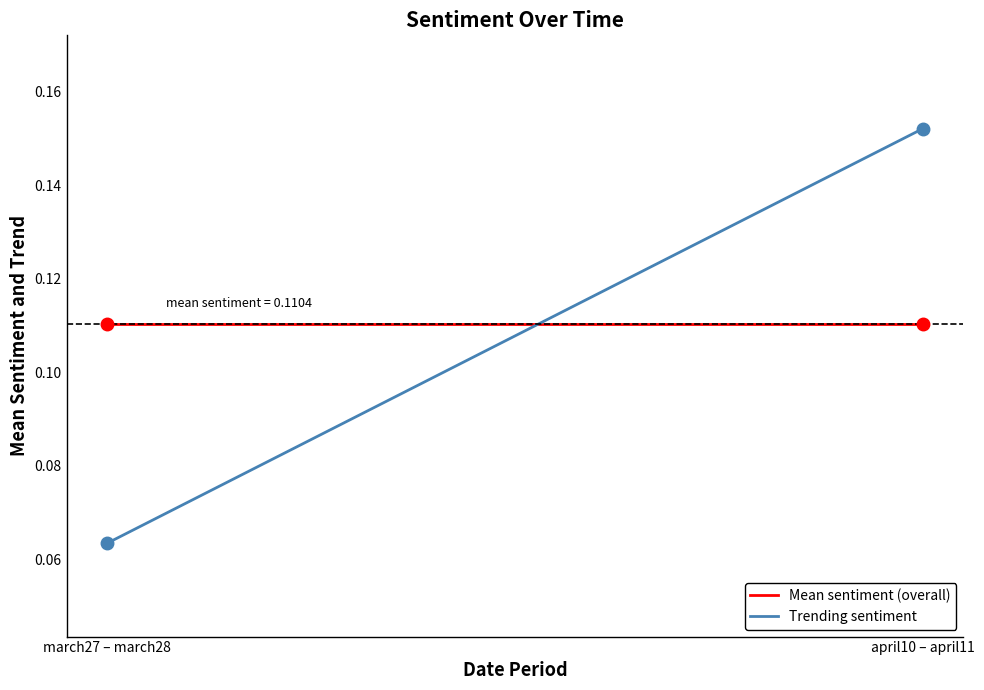

How many times do Mean sentiment (overall) and Trending sentiment cross each other?

1